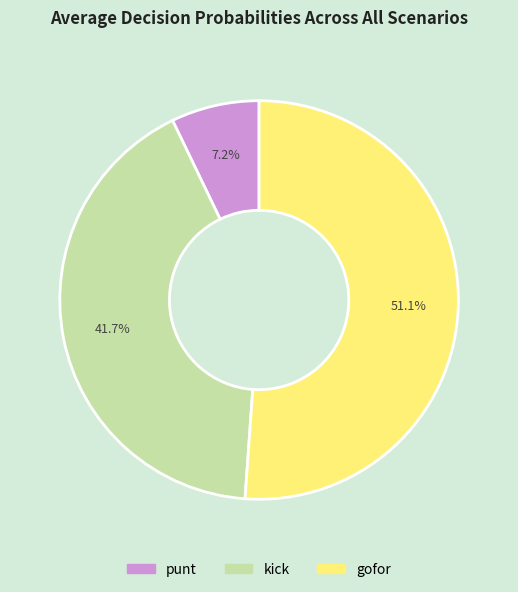

Rank the categories by value from highest to lowest.

gofor, kick, punt